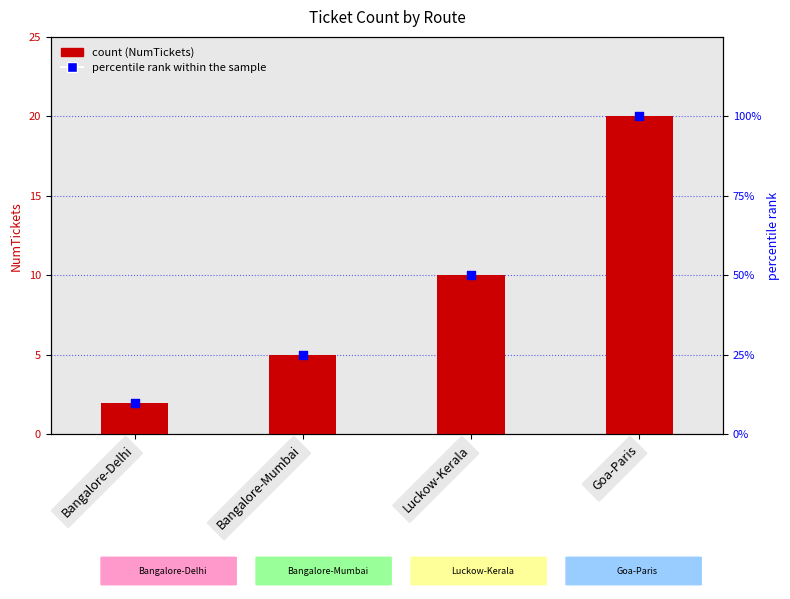

Which series has the largest Y range (max minus min)?

percentile rank within the sample